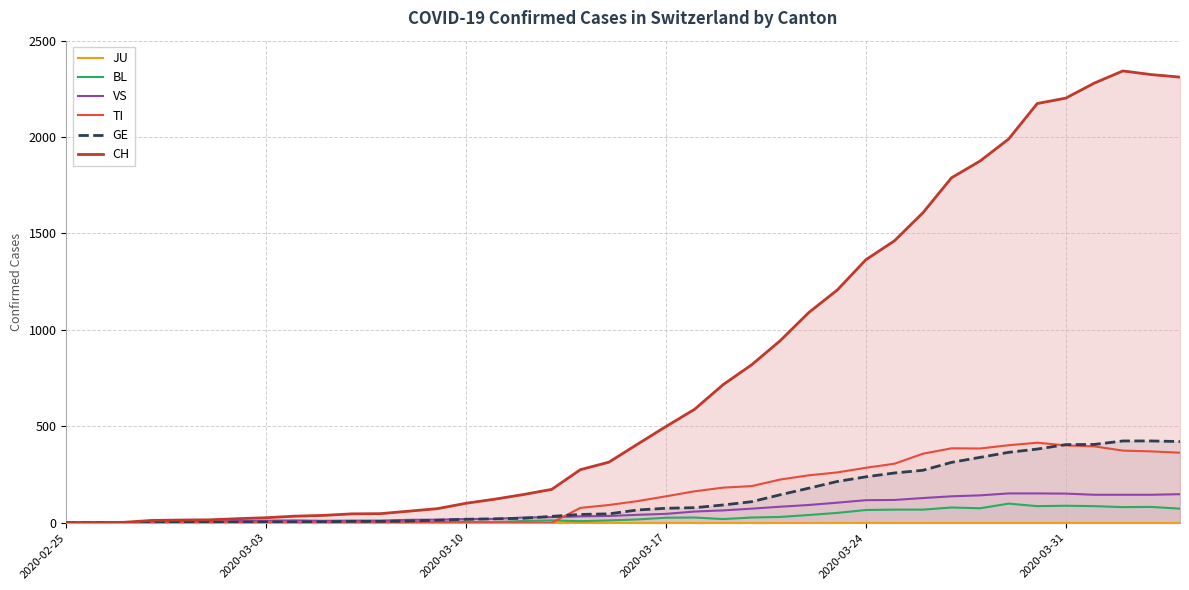

What is the highest value of the CH series?

2343